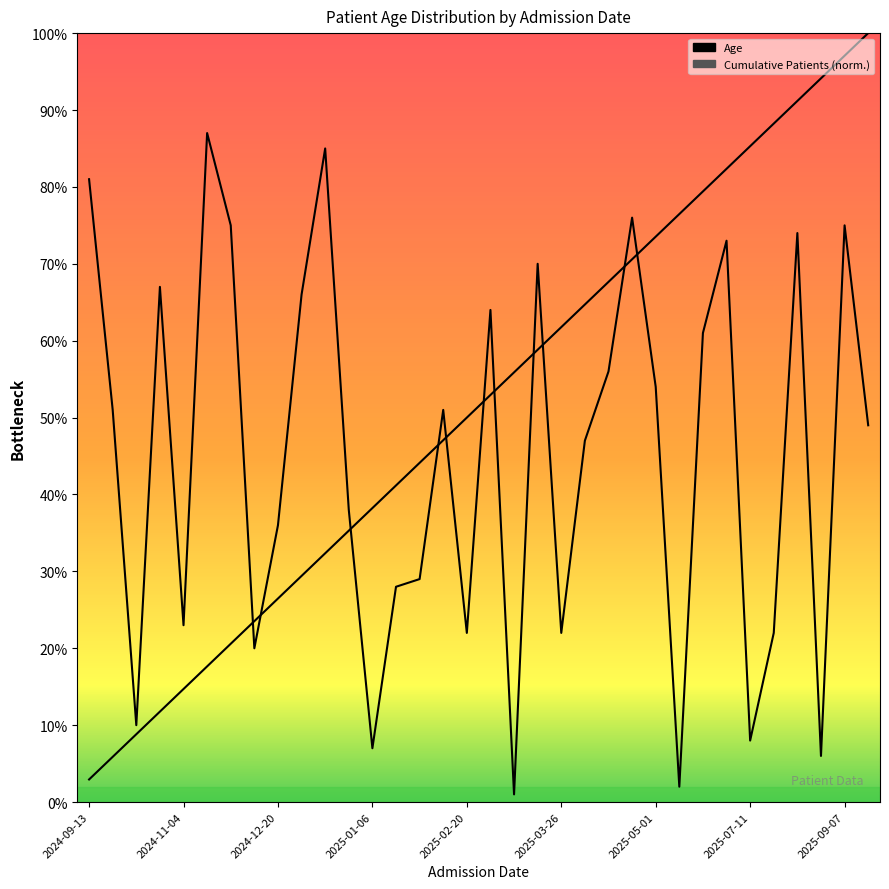

Between 14 and 16, which series saw the biggest shift?

Age